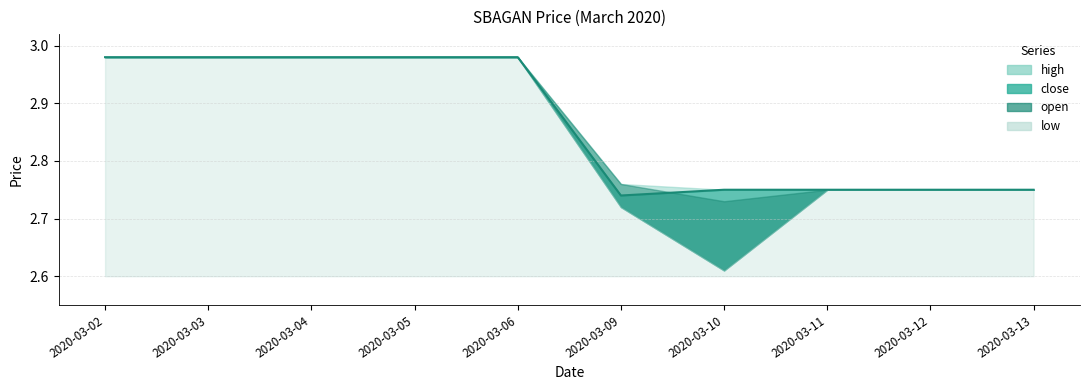

Does the chart display data point markers on the line(s)?

No